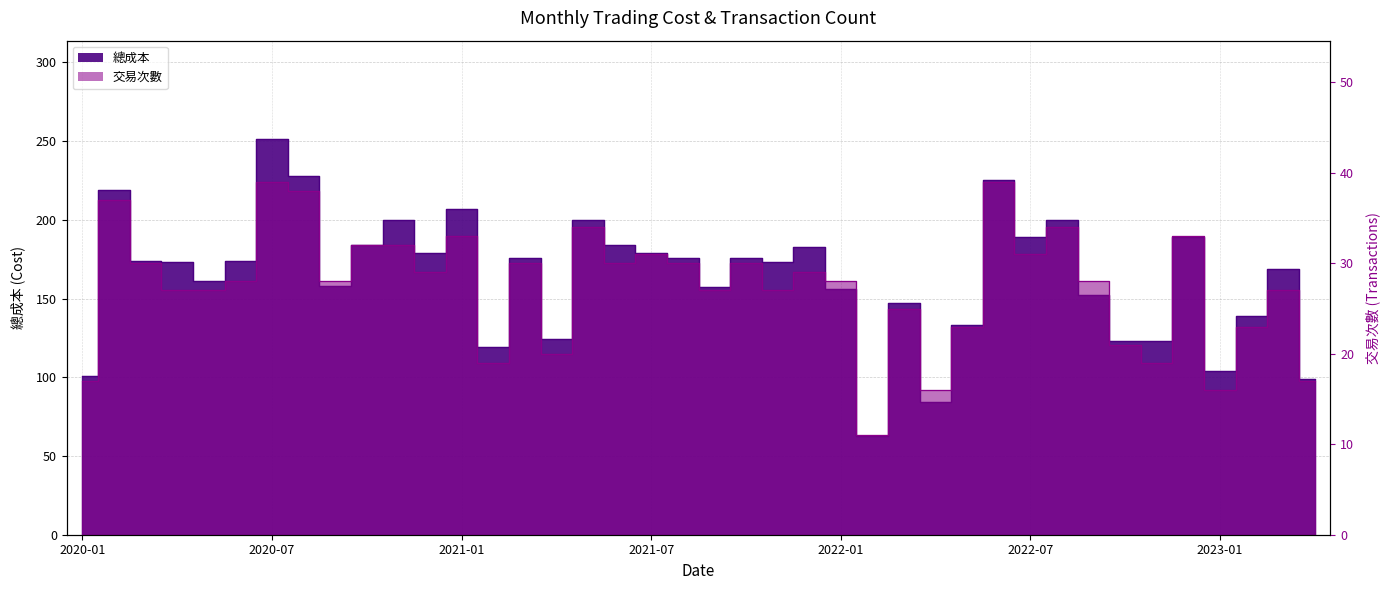

What is the difference between the maximum and minimum values in the 交易次數 series?

28